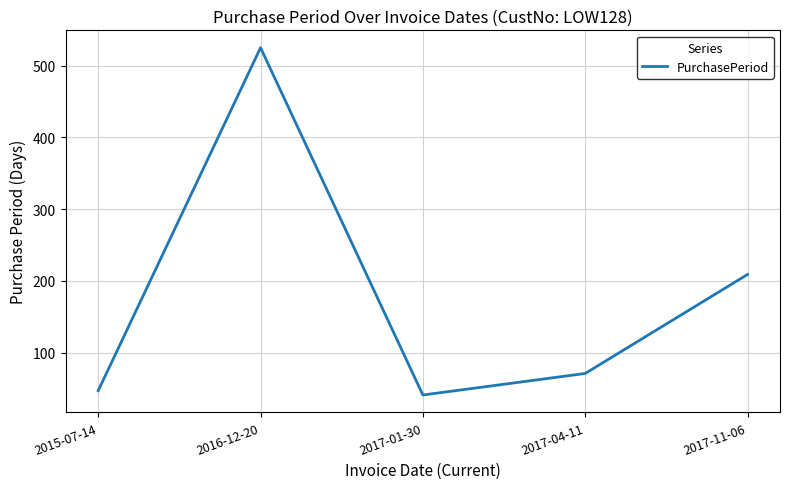

At which category does the chart reach its minimum across all series?

2017-01-30